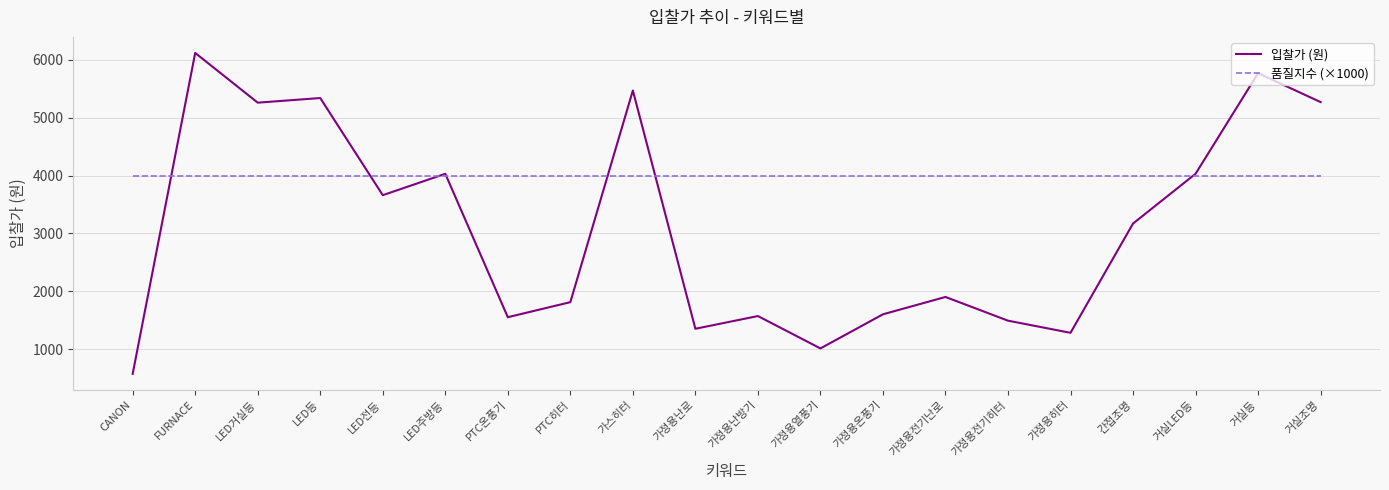

List the series in order of their peak value, highest first.

입찰가 (원), 품질지수 (×1000)